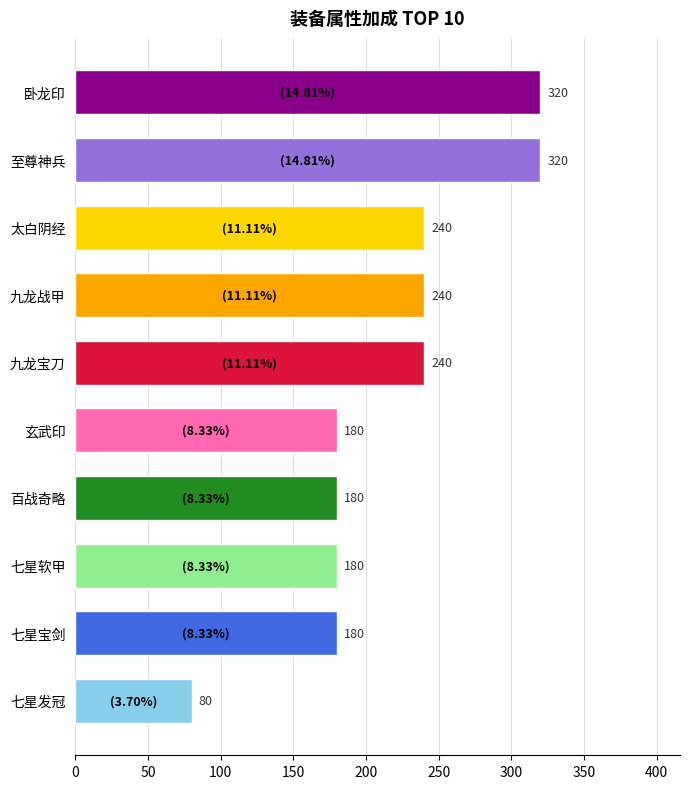

The value at 至尊神兵 is 546. True or false?

False